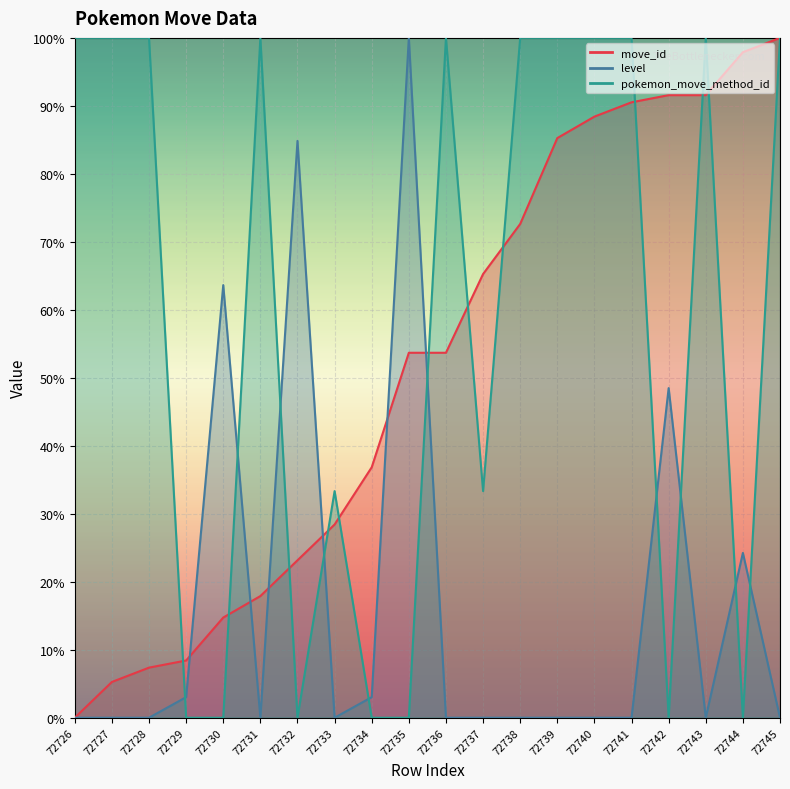

List the series in order of their peak value, lowest first.

move_id, level, pokemon_move_method_id